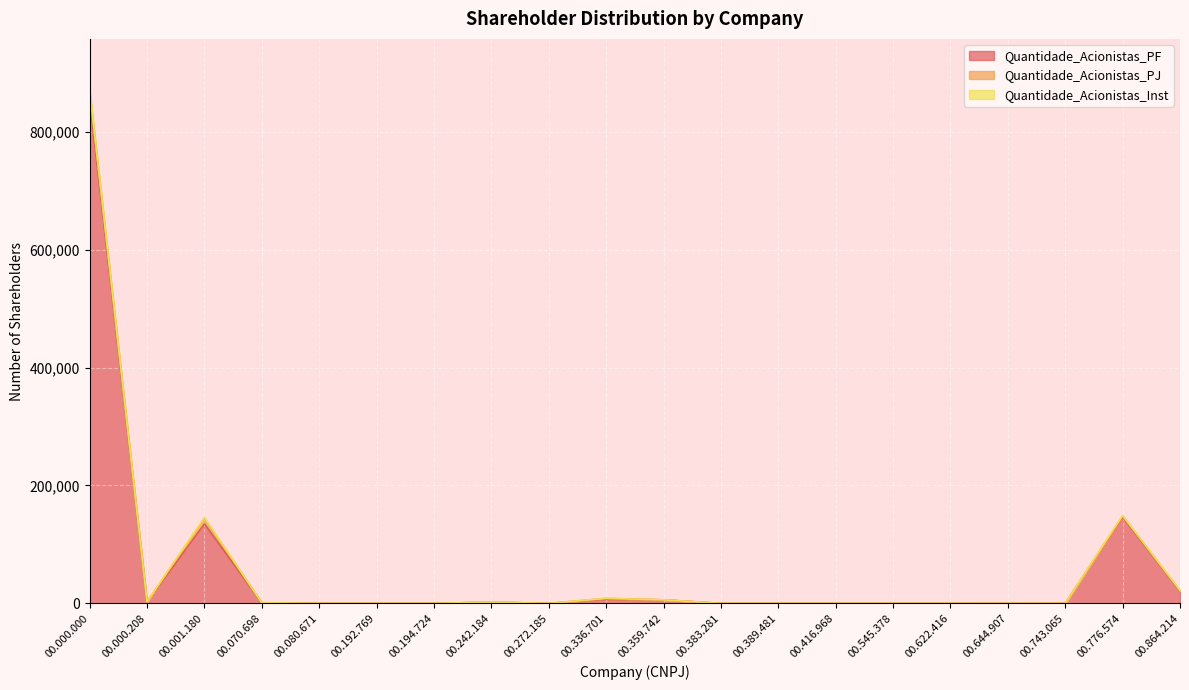

True or false: Quantidade_Acionistas_Inst has a value of 1108 at 00.864.214.

True